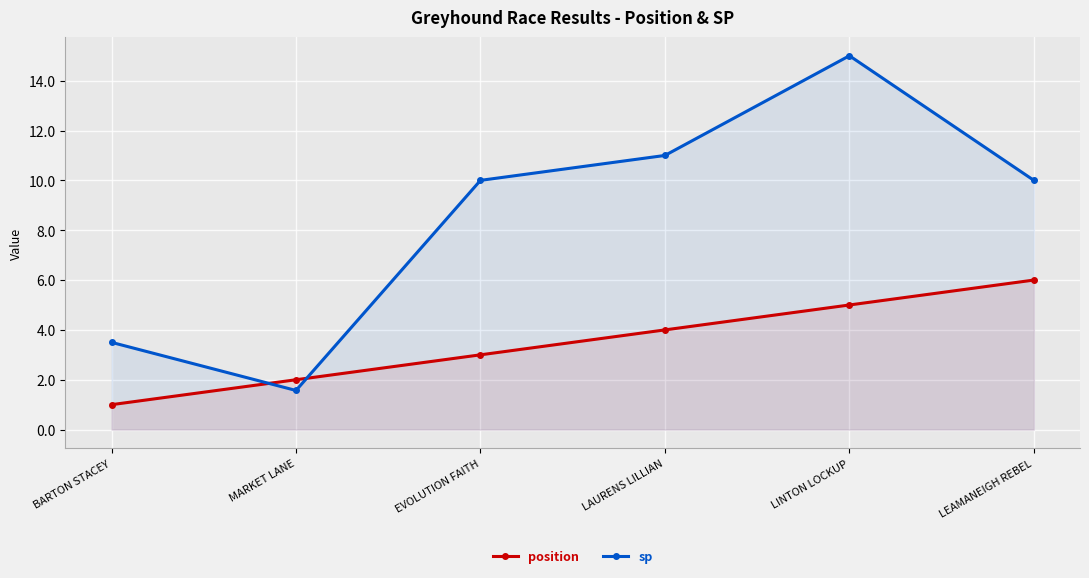

What position from the left is EVOLUTION FAITH?

3